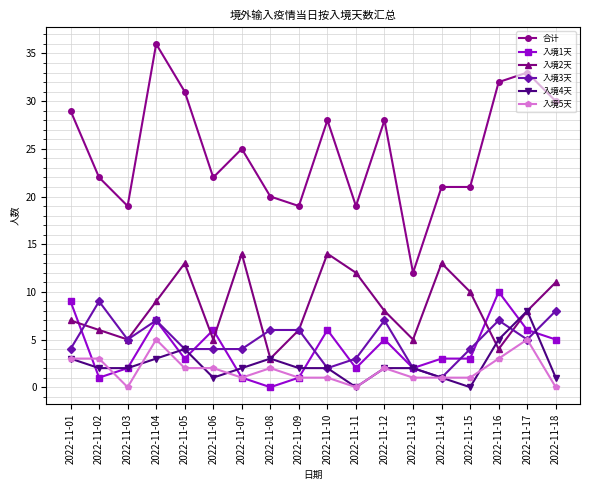

Does the chart have visible grid lines?

Yes